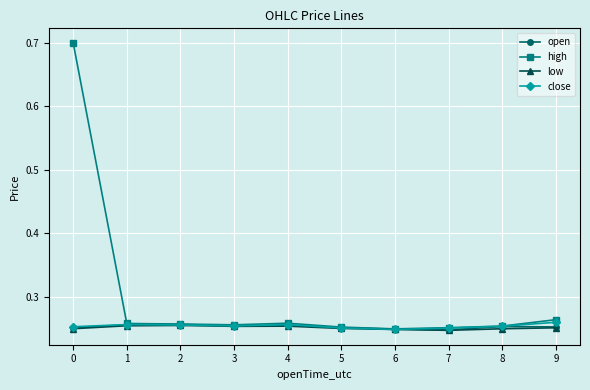

True or false: open and low cross at least once.

False